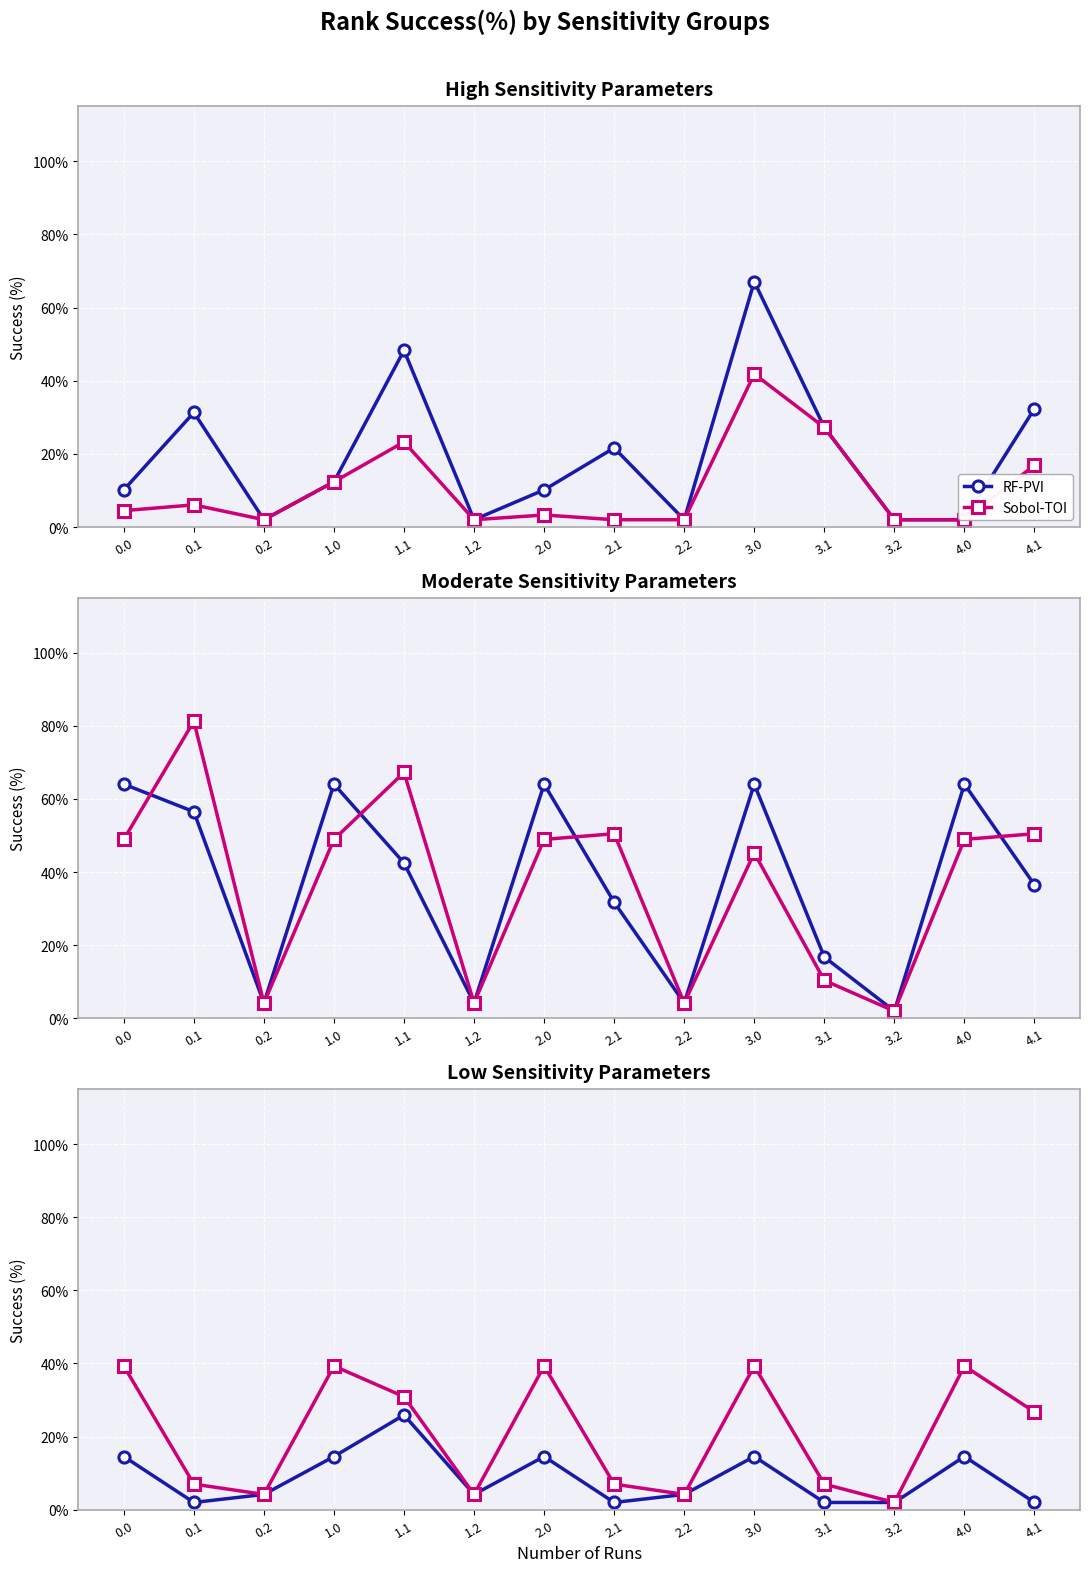

List the series in order of their overall mean, lowest first.

RF-PVI, Sobol-TOI